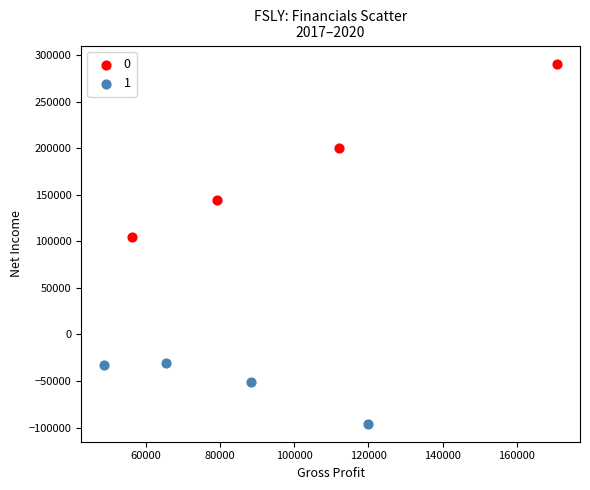

Which series reaches the minimum Y coordinate?

1